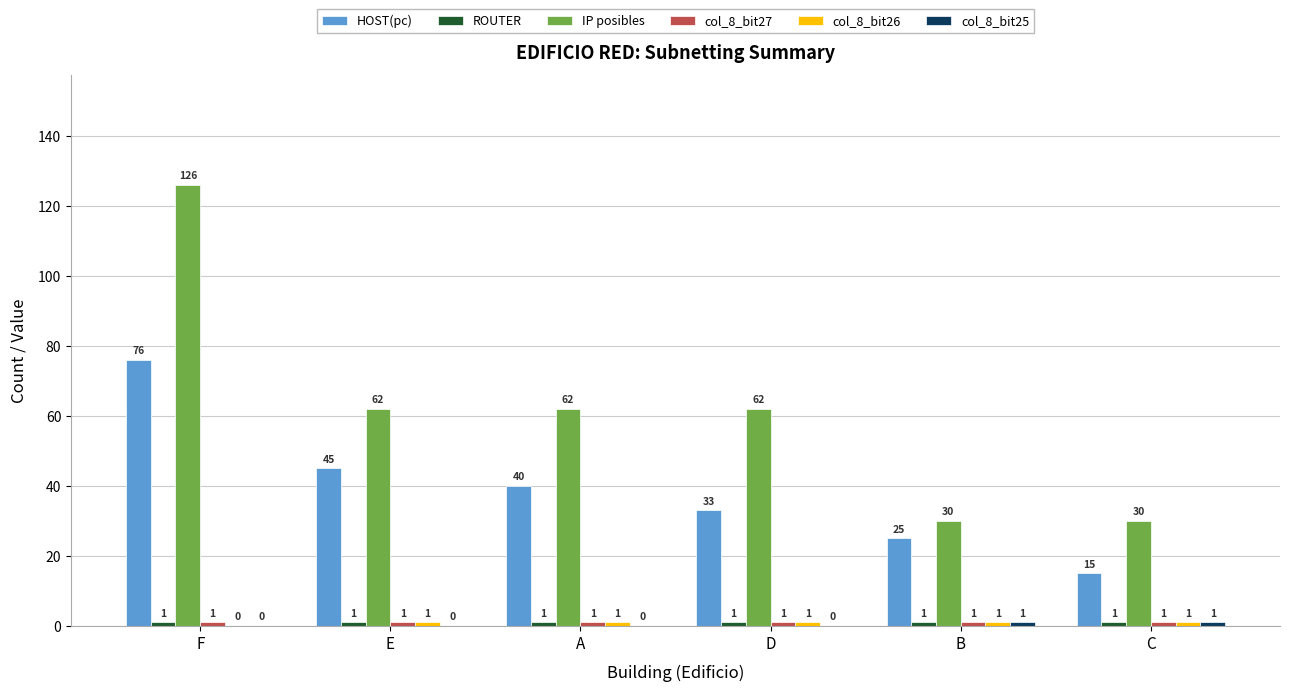

Which series has the largest total across all categories?

IP posibles